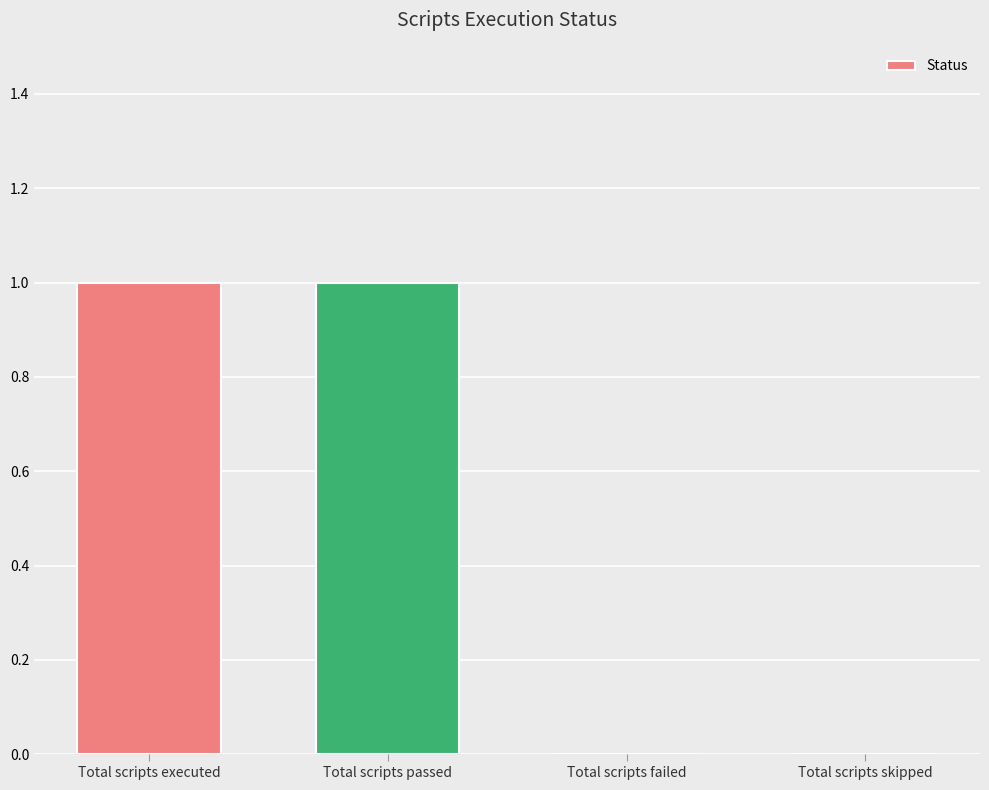

Between Total scripts passed and Total scripts failed, which is larger?

Total scripts passed